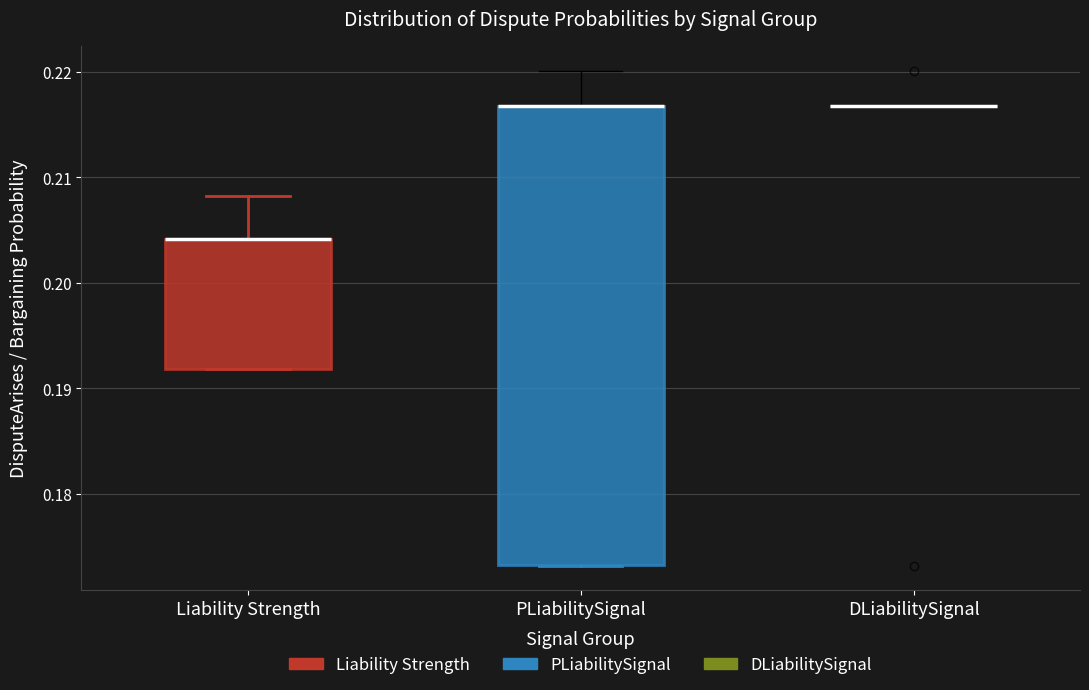

Reading left to right, transcribe this box plot: for each box, give where its median line is, the range the box spans, and where its two whiskers end, as read against the y-axis. The values are not printed on the chart, so give them approximately, as read against the axis.

Liability Strength: median 0.204 (drawn on the box's upper edge), box 0.192 to 0.204, whiskers 0.192 to 0.208
PLiabilitySignal: median 0.217 (drawn on the box's upper edge), box 0.173 to 0.217, whiskers 0.173 to 0.220
DLiabilitySignal: box collapsed to a line at 0.217, whiskers 0.217 to 0.217